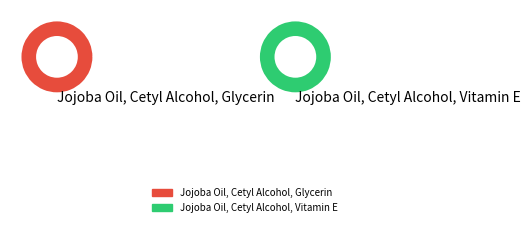

Is there a majority slice in this chart?

Yes